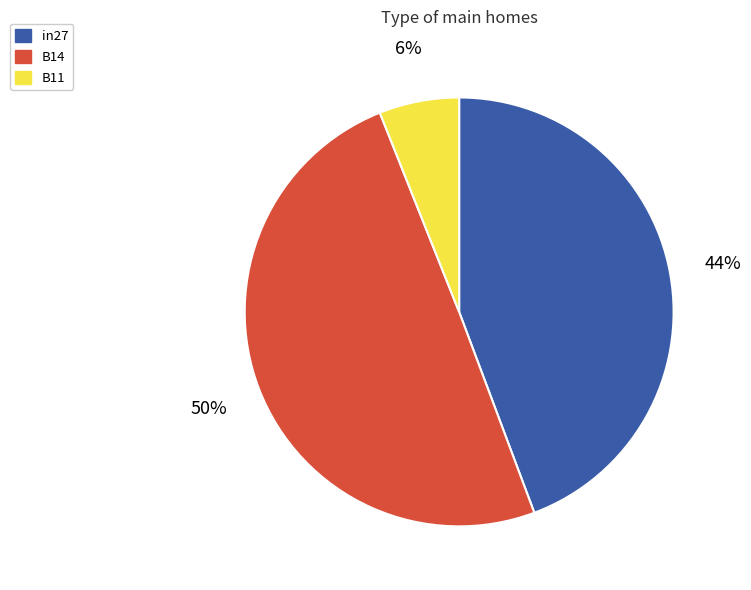

To the nearest percent, what is the average slice percentage?

33%